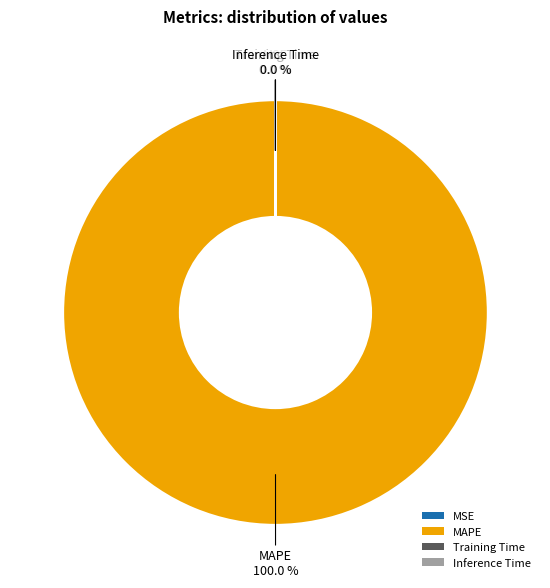

Which slice is the largest?

MAPE